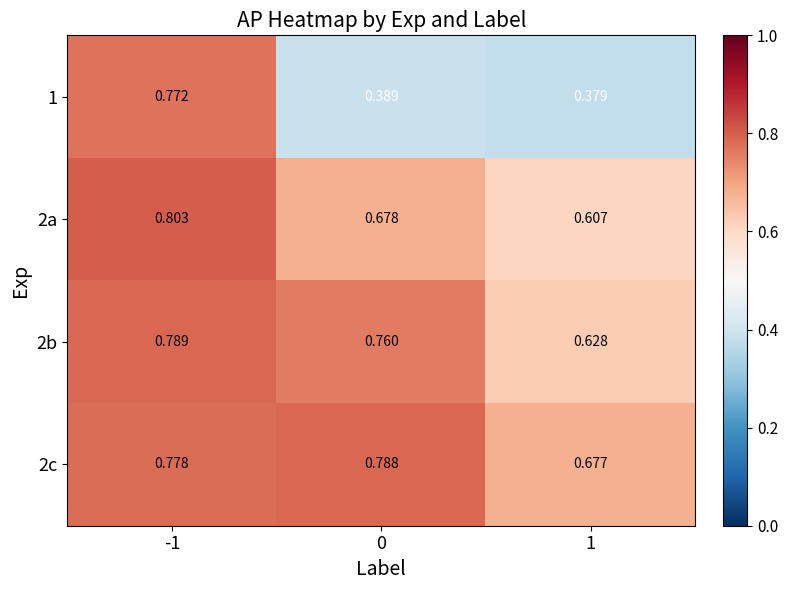

Is the value of 1 at 0 greater than the value of 2b at -1?

No